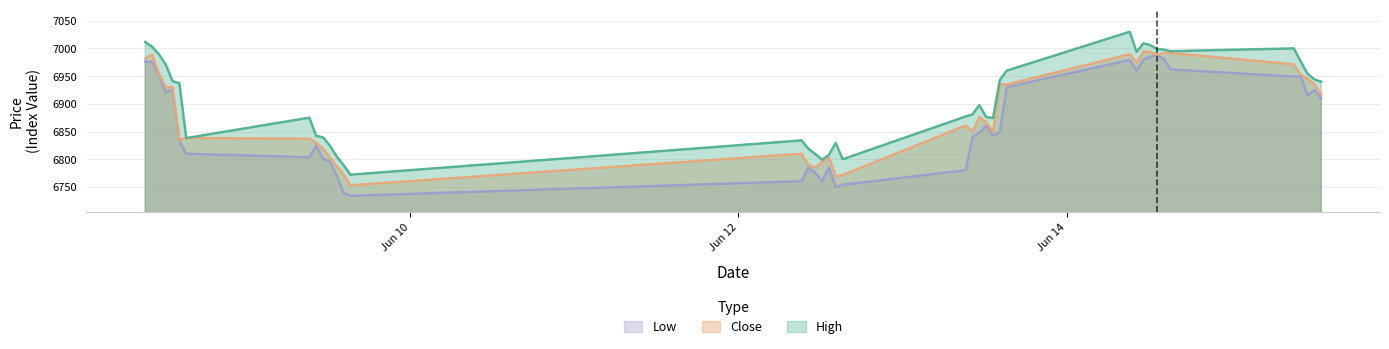

True or false: High and Low cross at least once.

False